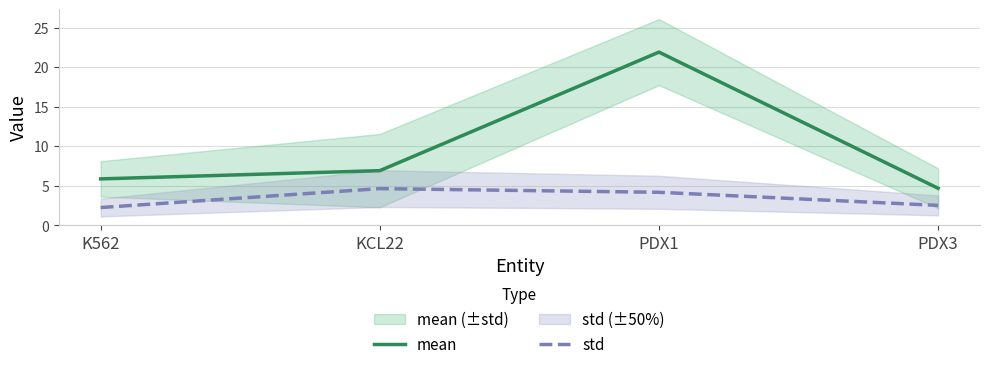

True or false: std and mean intersect in this chart.

False